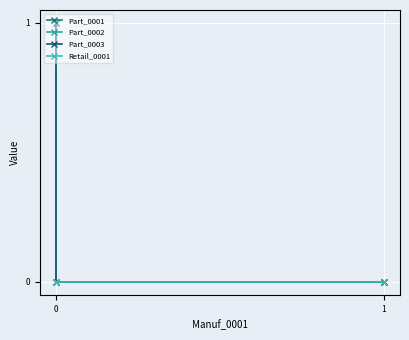

Is the value of Part_0003 at 0 greater than the value of Part_0001 at 0?

Yes